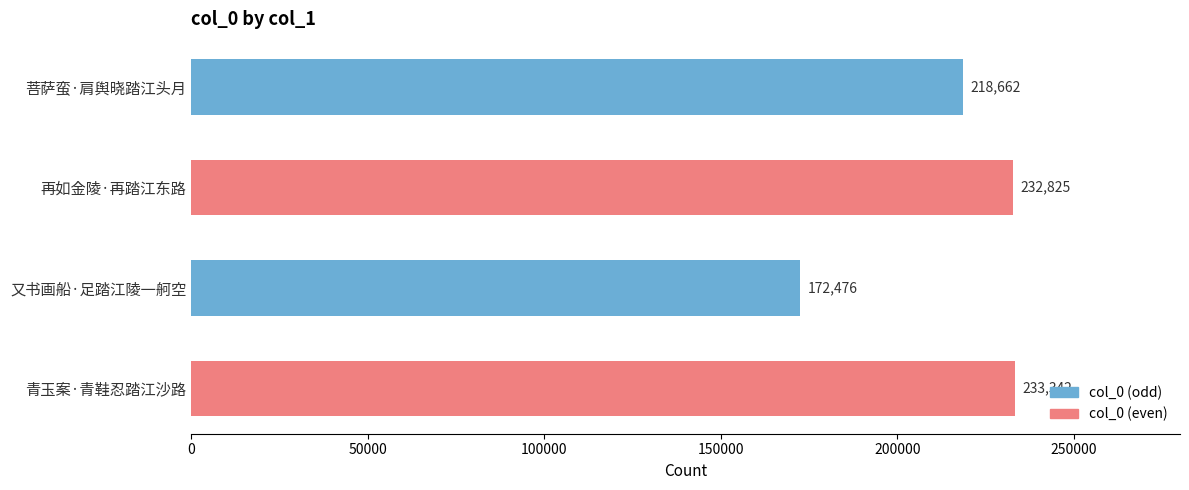

Are the bars grouped side by side (vs. stacked)?

No